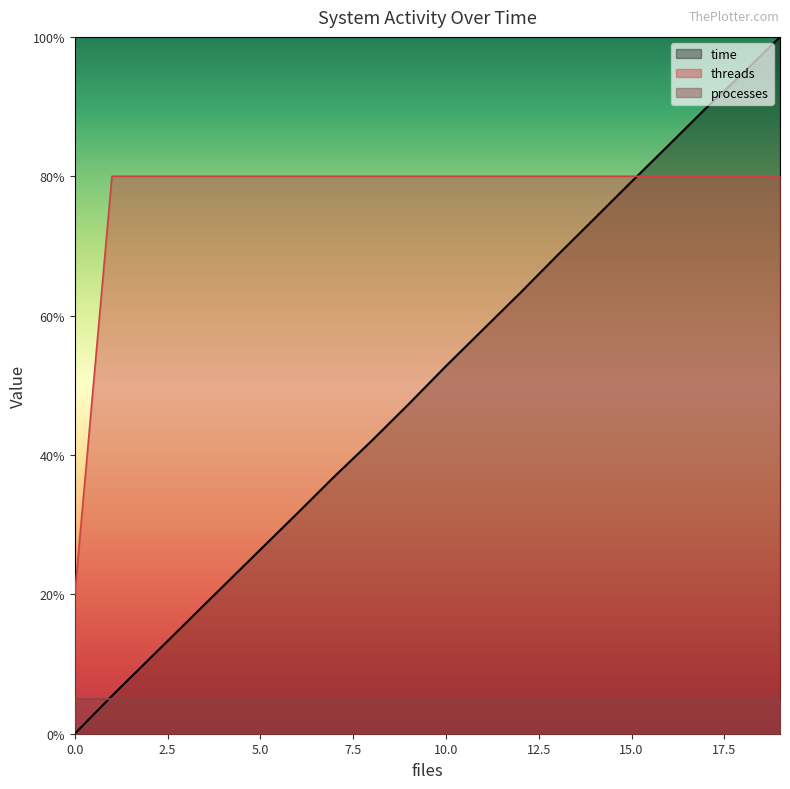

At how many categories does at least one series exceed 85?

3